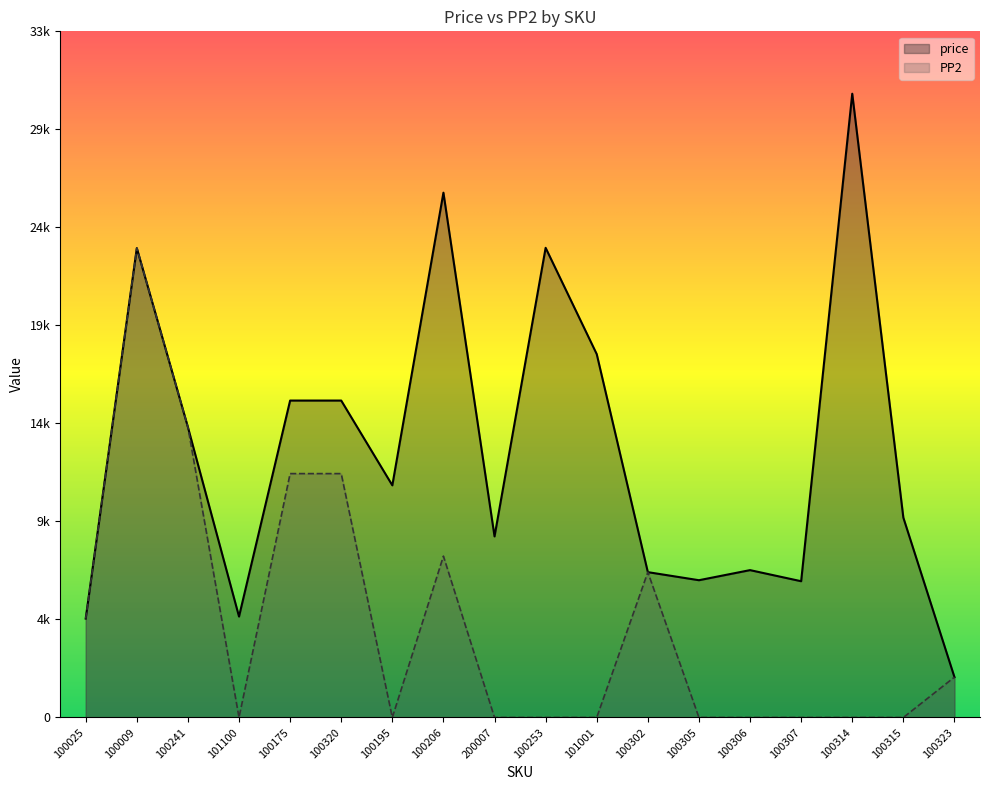

What is the greatest value displayed?

30900